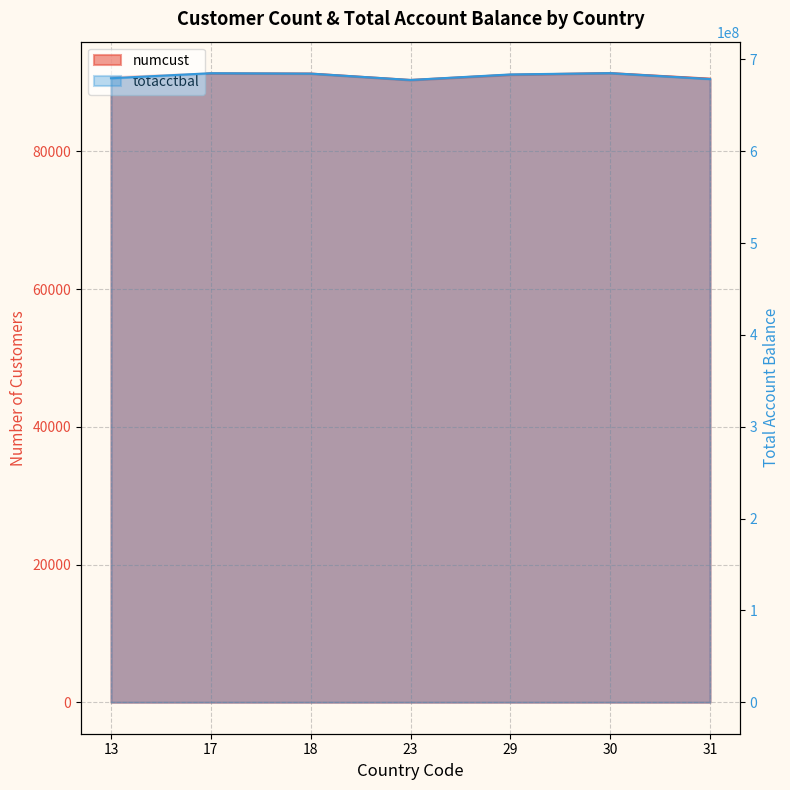

Rank the series at 13 from highest to lowest value.

totacctbal, numcust